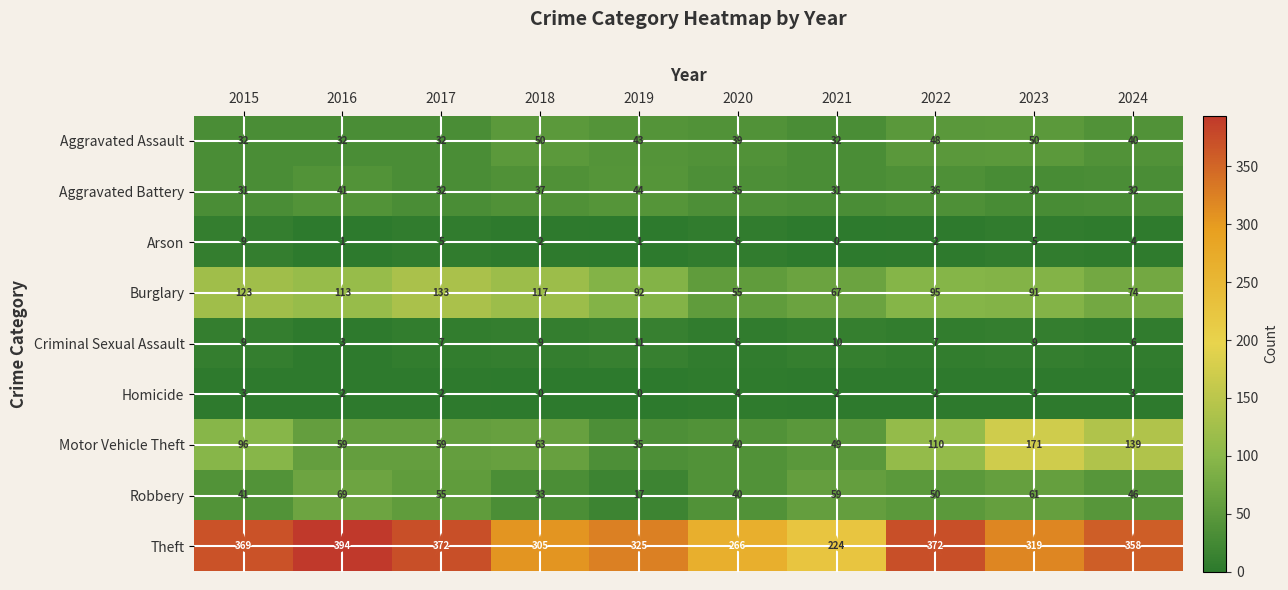

Rank the series by their maximum value, from lowest to highest.

Homicide, Arson, Criminal Sexual Assault, Aggravated Battery, Aggravated Assault, Robbery, Burglary, Motor Vehicle Theft, Theft